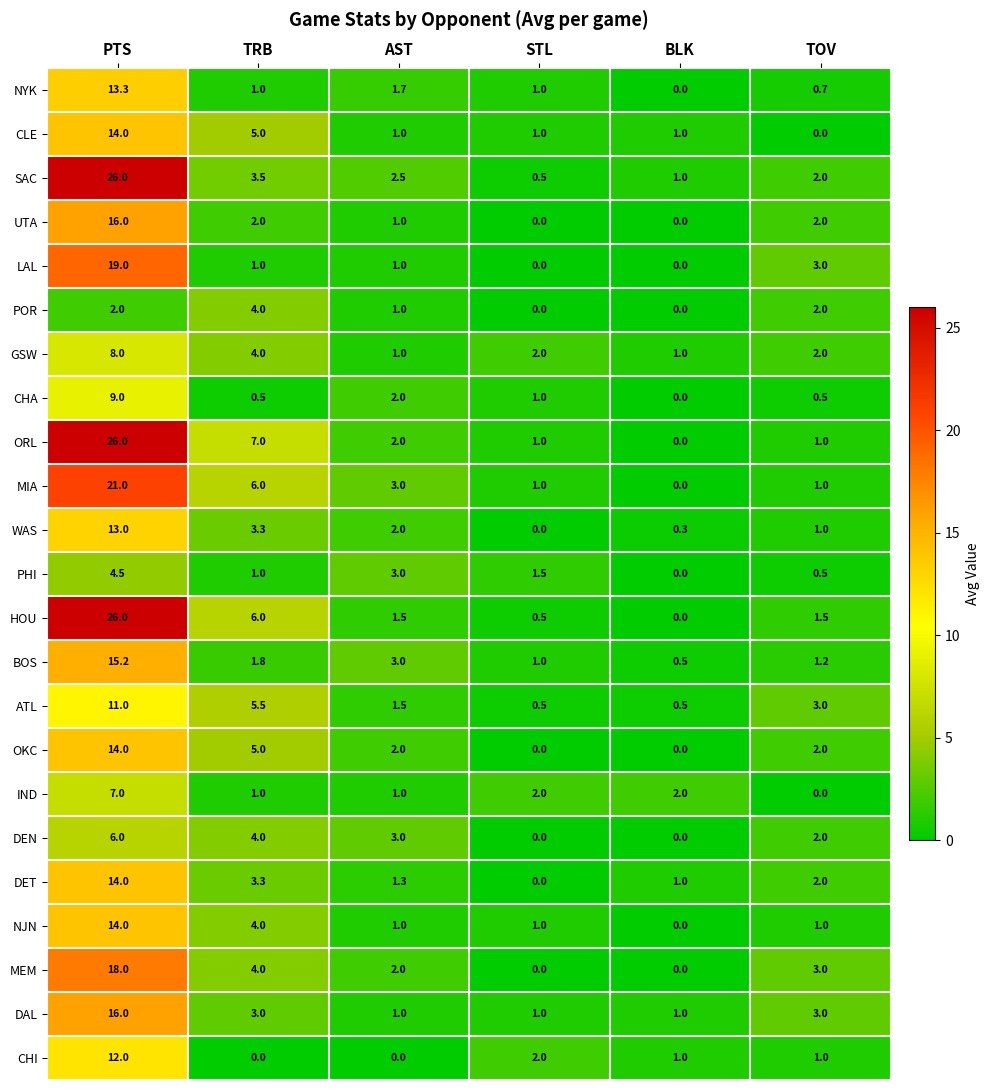

What is the total value across all series at BLK?

9.3